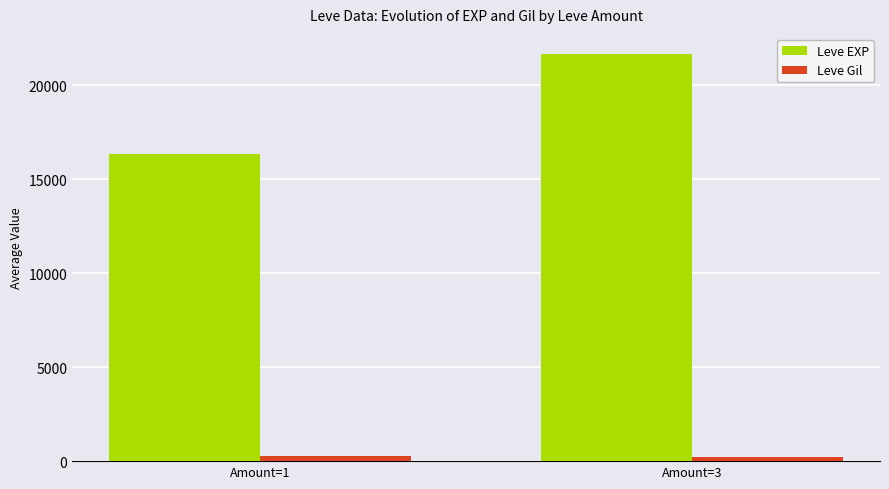

How many Leve EXP values are between 16327 and 21660?

2